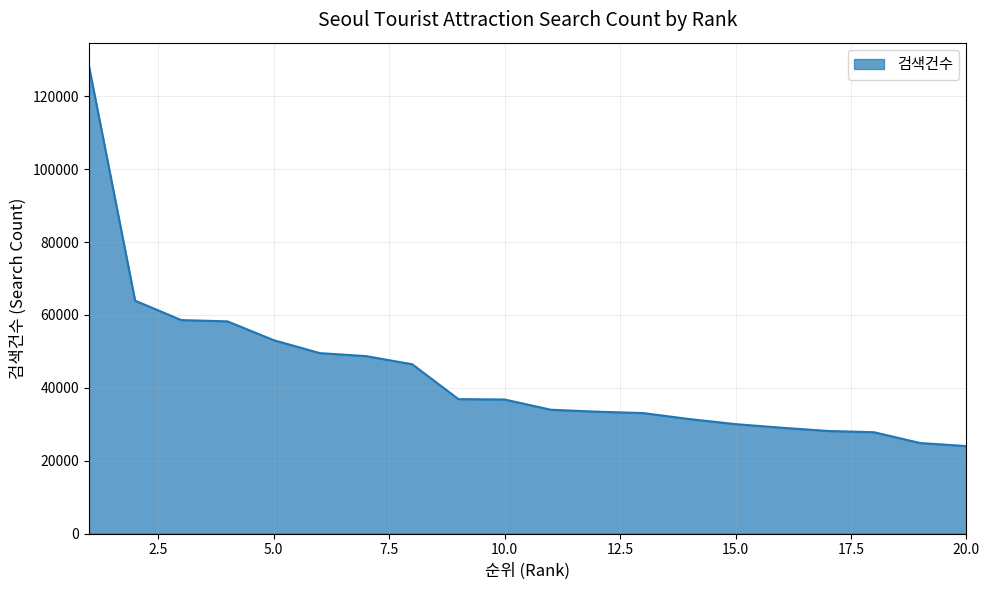

What is the difference between the maximum and minimum values?

104293